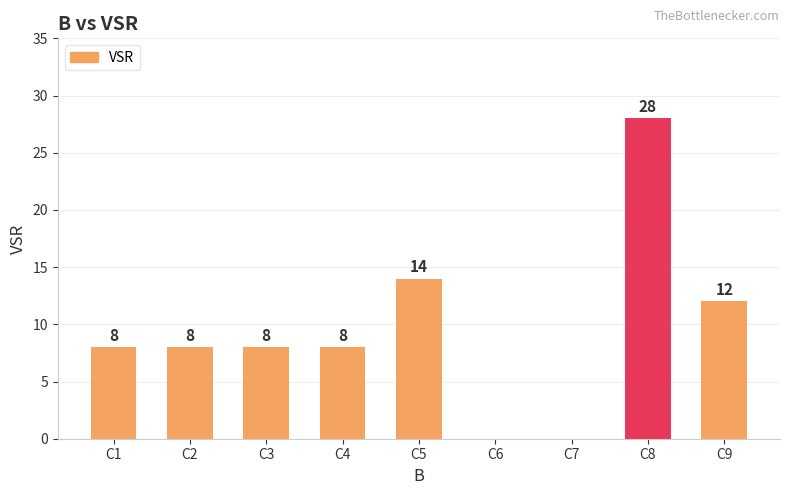

What is the maximum value shown in the chart?

28